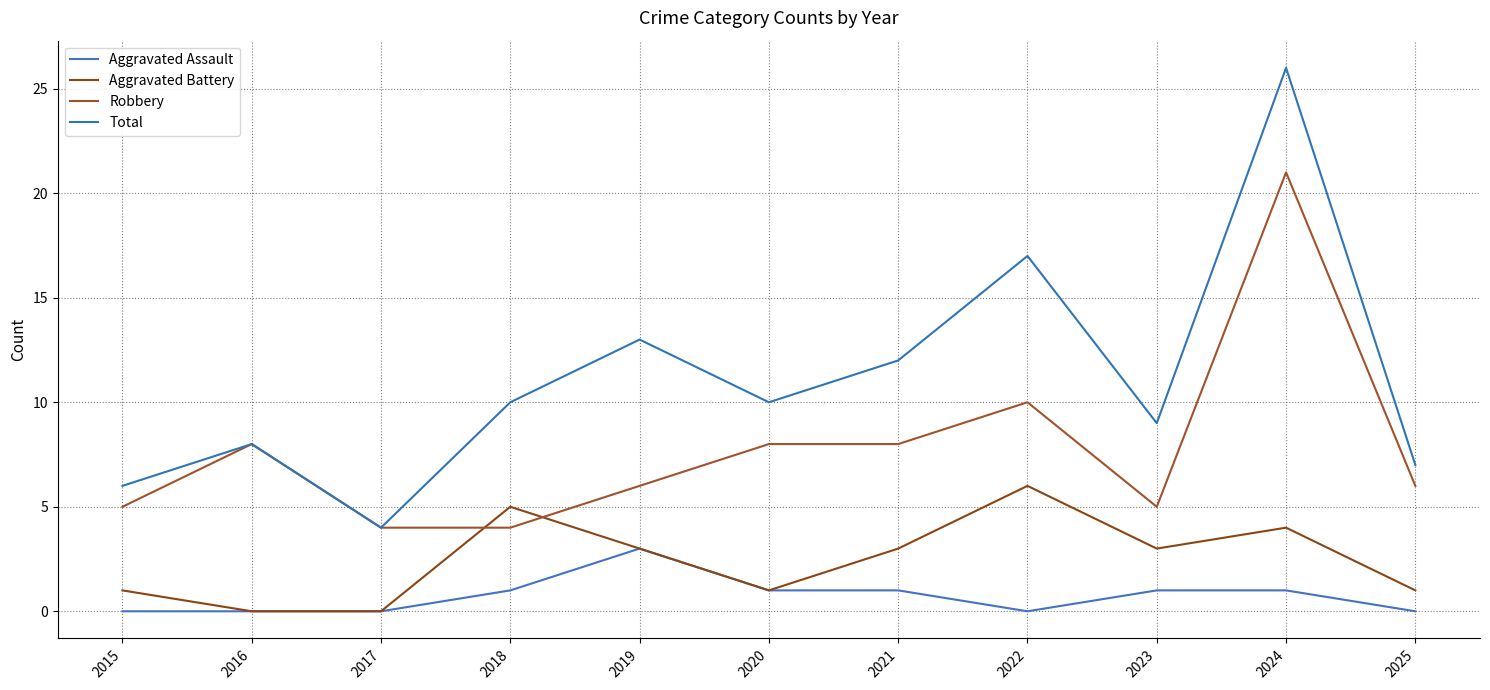

True or false: Total and Aggravated Assault intersect in this chart.

False